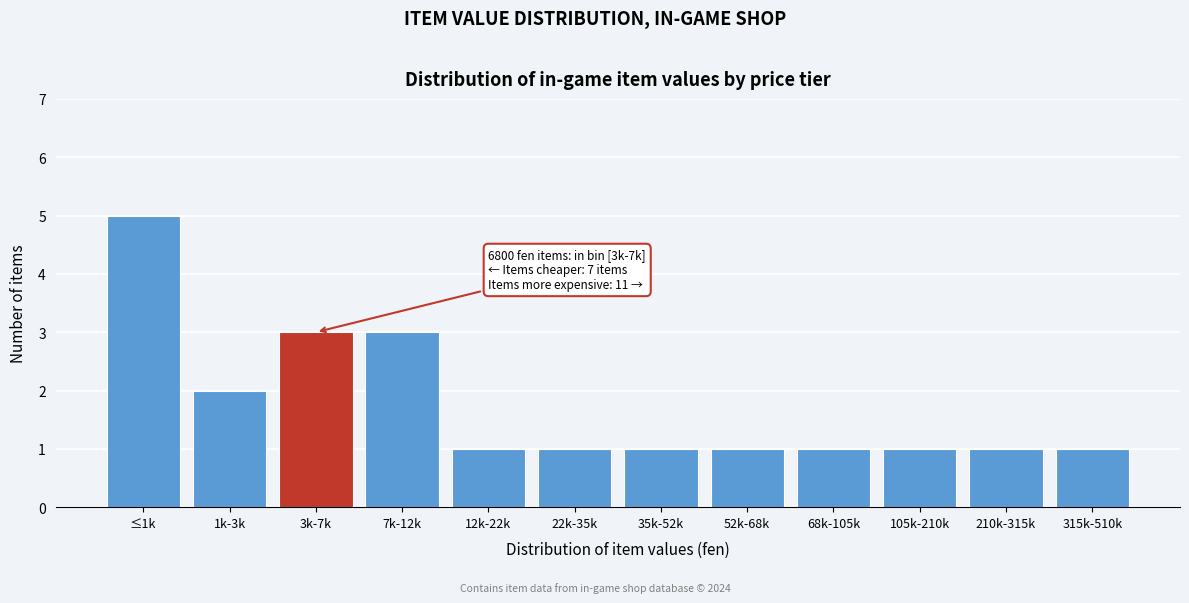

Reading left to right, transcribe all the data shown in this chart.

≤1k=5	1k-3k=2	3k-7k=3	7k-12k=3	12k-22k=1	22k-35k=1	35k-52k=1	52k-68k=1	68k-105k=1	105k-210k=1	210k-315k=1	315k-510k=1